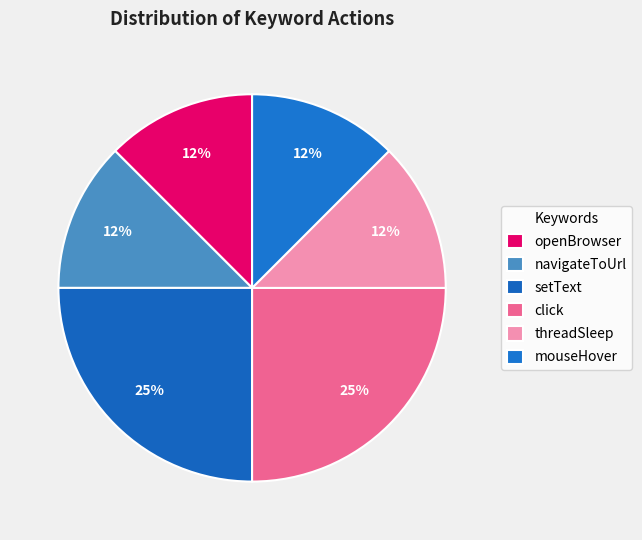

True or false: navigateToUrl accounts for 26% of the total.

False